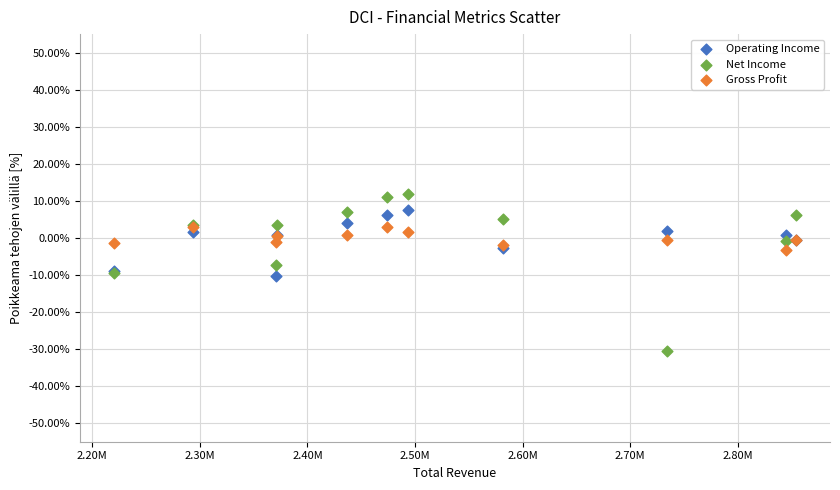

Which series reaches the minimum Y coordinate?

Net Income